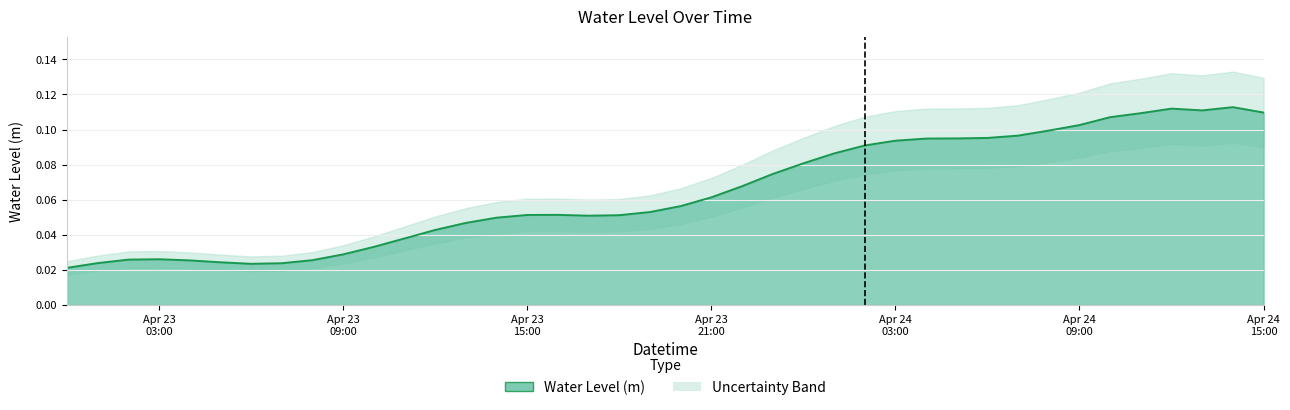

Reading right to left, extract all data points from this chart.

0.1	0.1	0.1	0.1	0.1	0.1	0.1	0.1	0.1	0.1	0.1	0.1	0.1	0.1	0.1	0.1	0.1	0.1	0.1	0.1	0.1	0.1	0.1	0.1	0.1	0.0	0.0	0.0	0.0	0.0	0.0	0.0	0.0	0.0	0.0	0.0	0.0	0.0	0.0	0.0